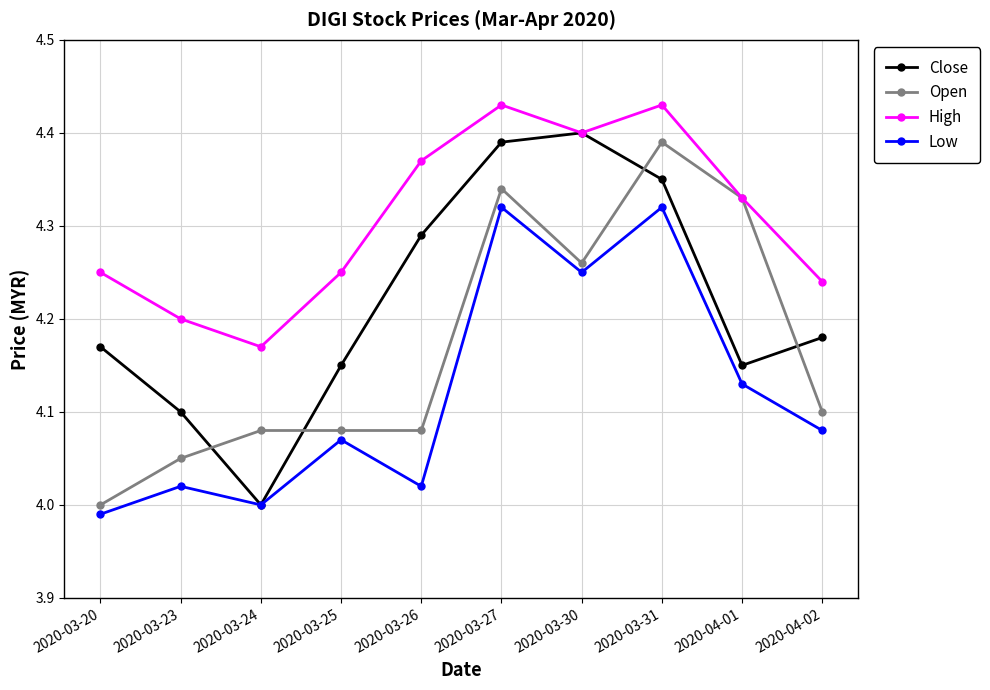

How many interior local valleys does the Close series have?

2